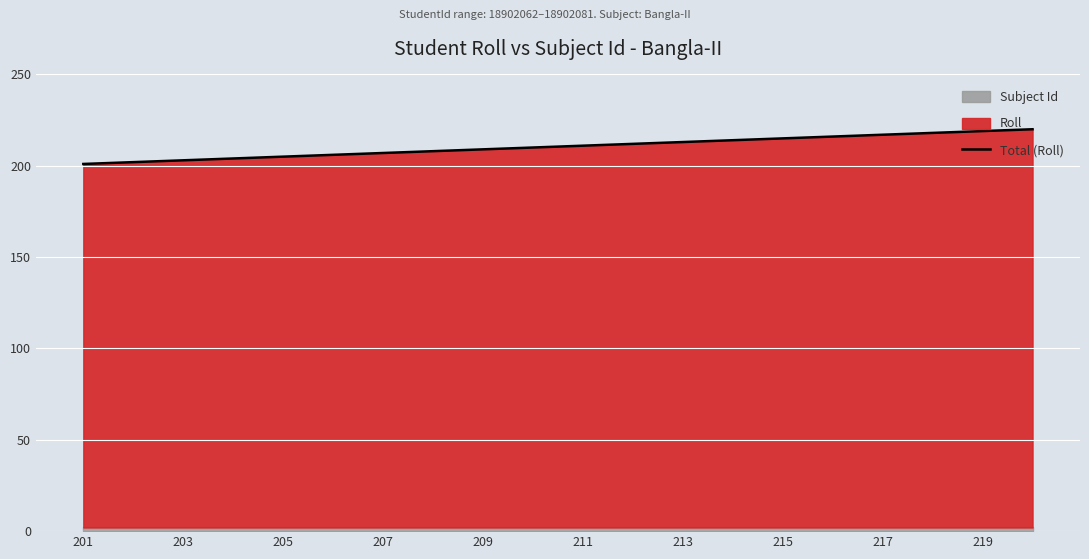

Count the number of categories in the chart.

20